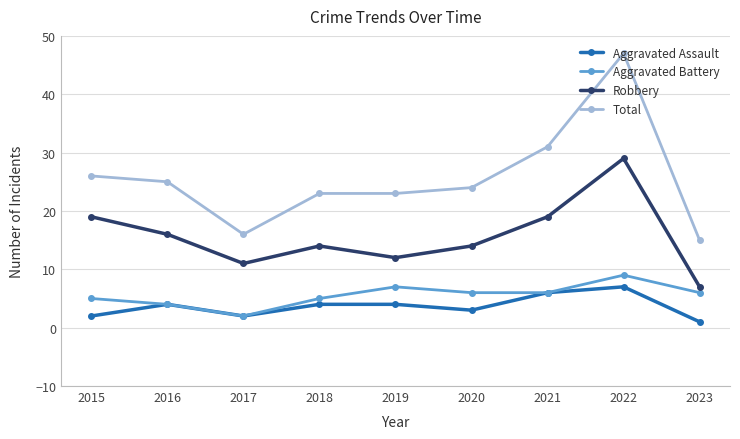

Between 2019 and 2023, which series saw the biggest shift?

Total